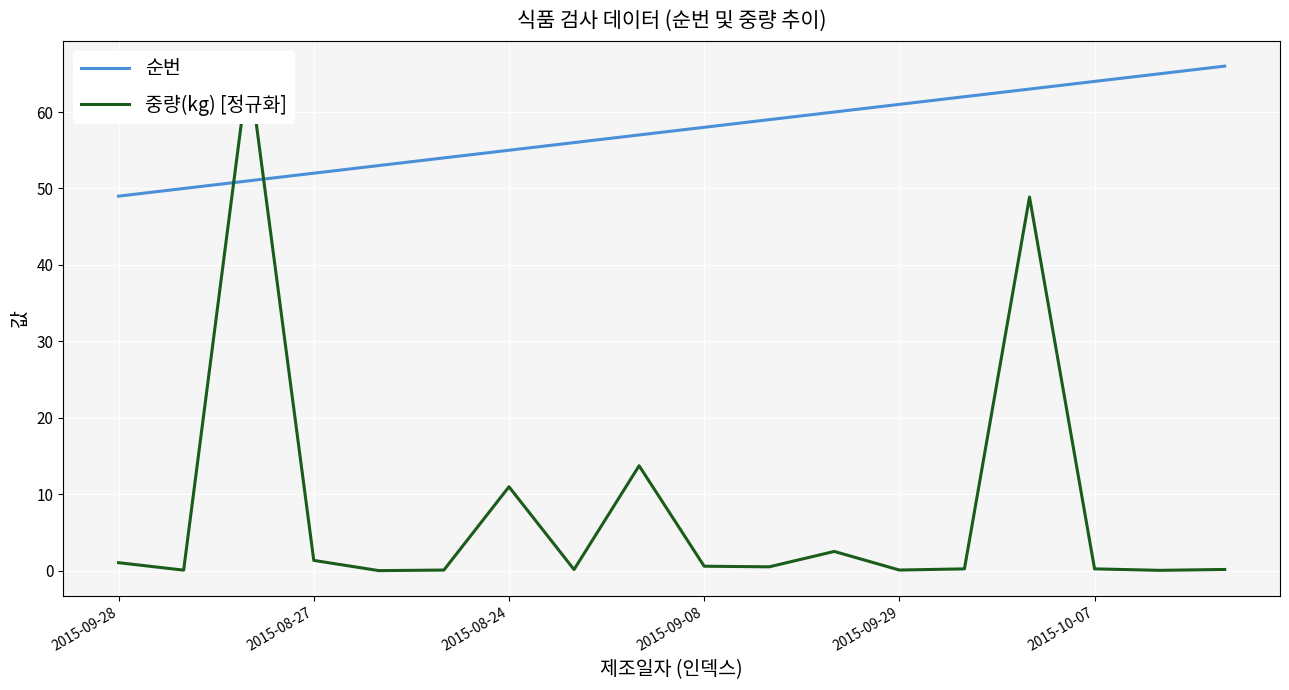

Which series has the largest total across all categories?

순번